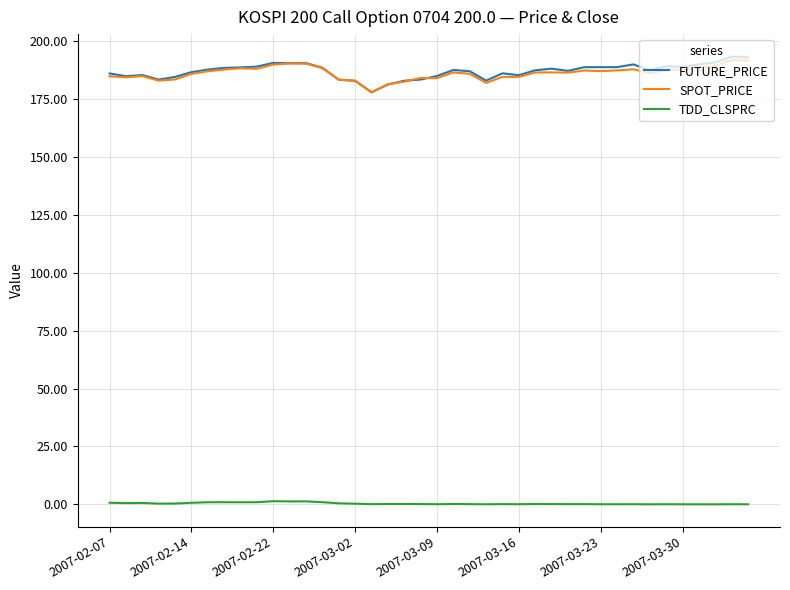

True or false: SPOT_PRICE and TDD_CLSPRC cross at least once.

False